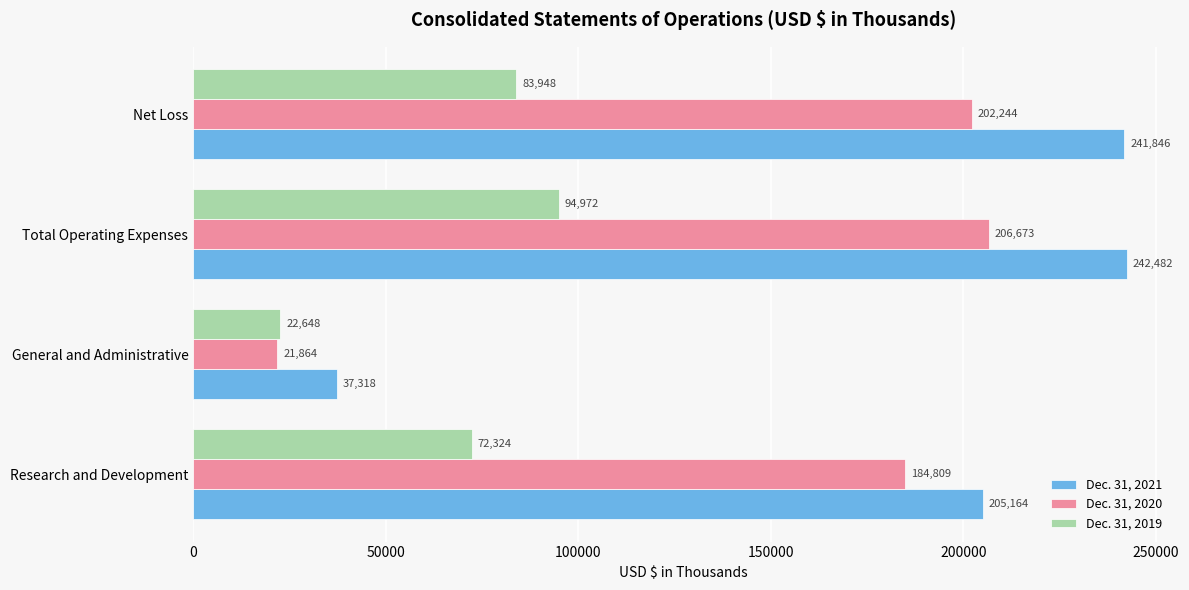

What is the difference between the maximum and minimum values in the Dec. 31, 2020 series?

184809